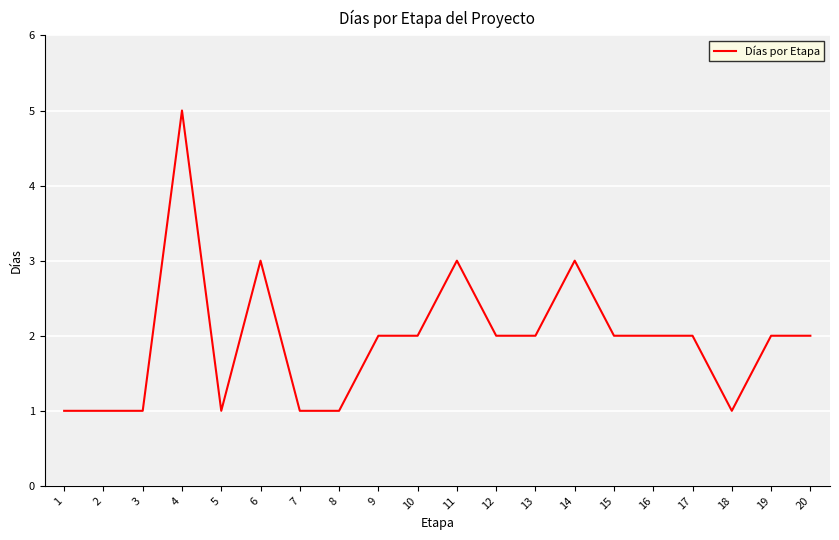

At which category does the chart reach its peak across all series?

4